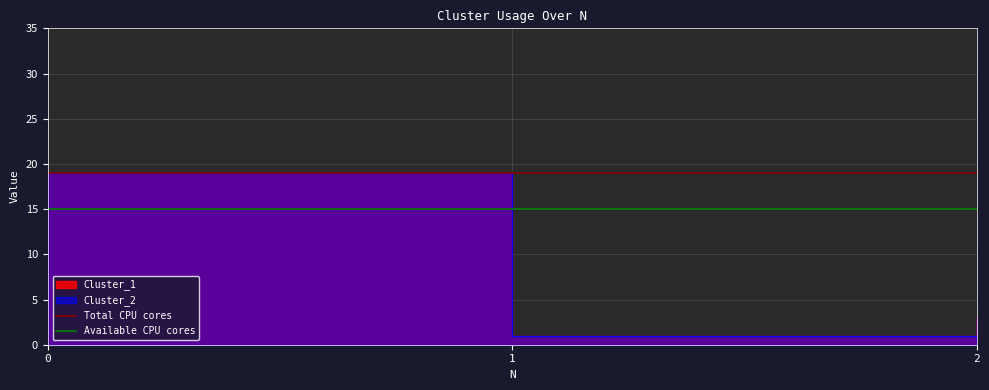

Between 1 and 0, which is larger?

1